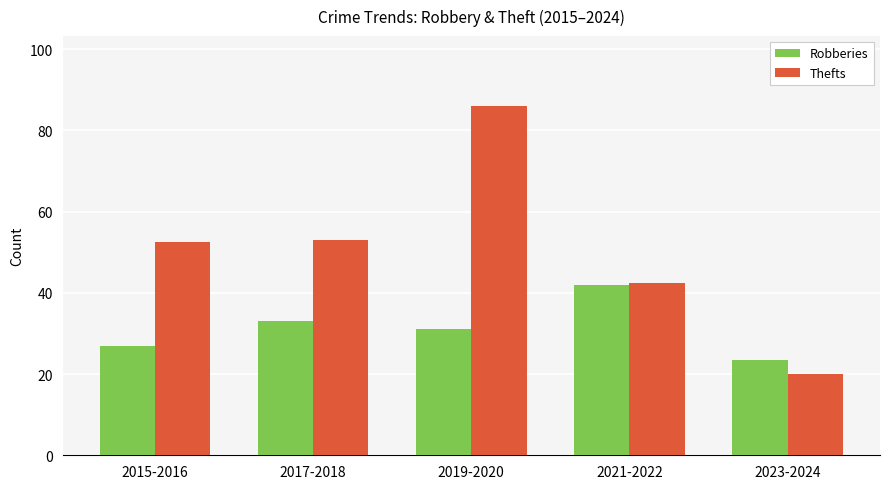

Which series has the largest range (max minus min)?

Thefts